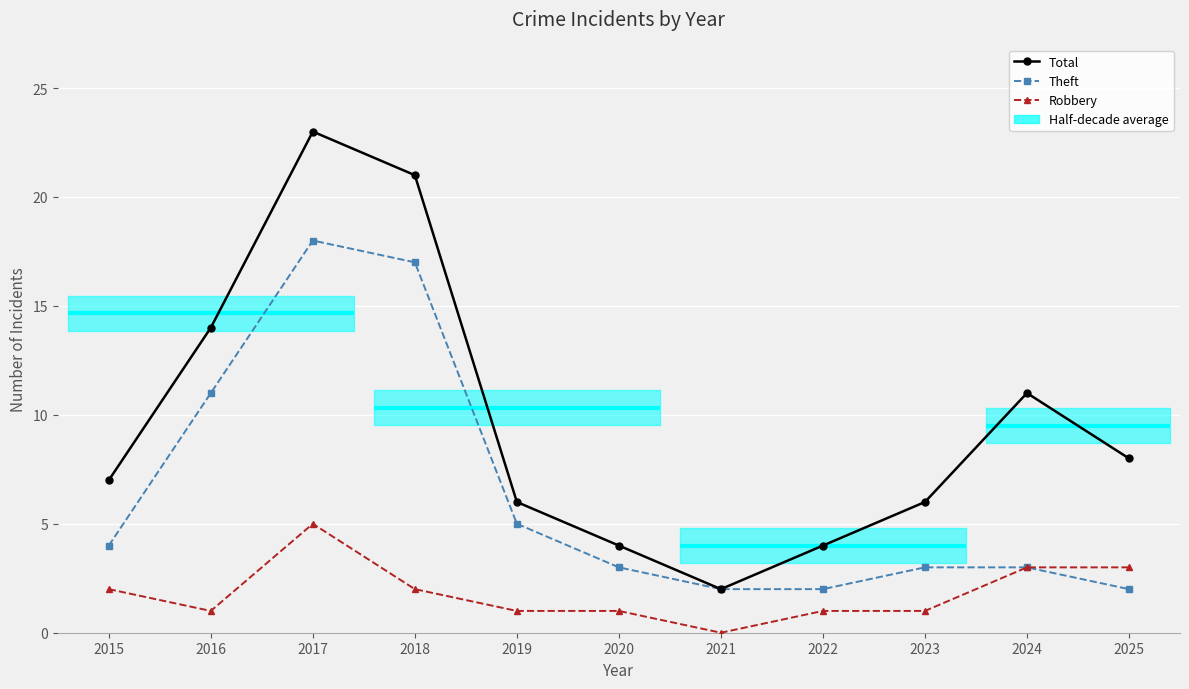

Count the number of data series in this chart.

3